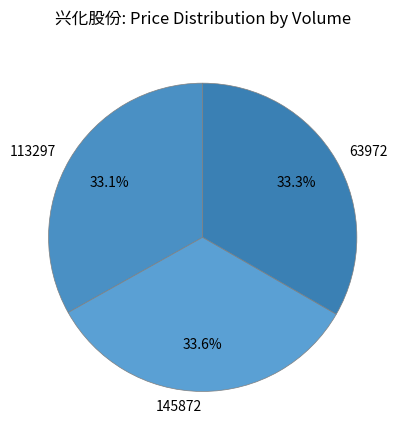

To the nearest percent, what portion does 145872 represent?

34%